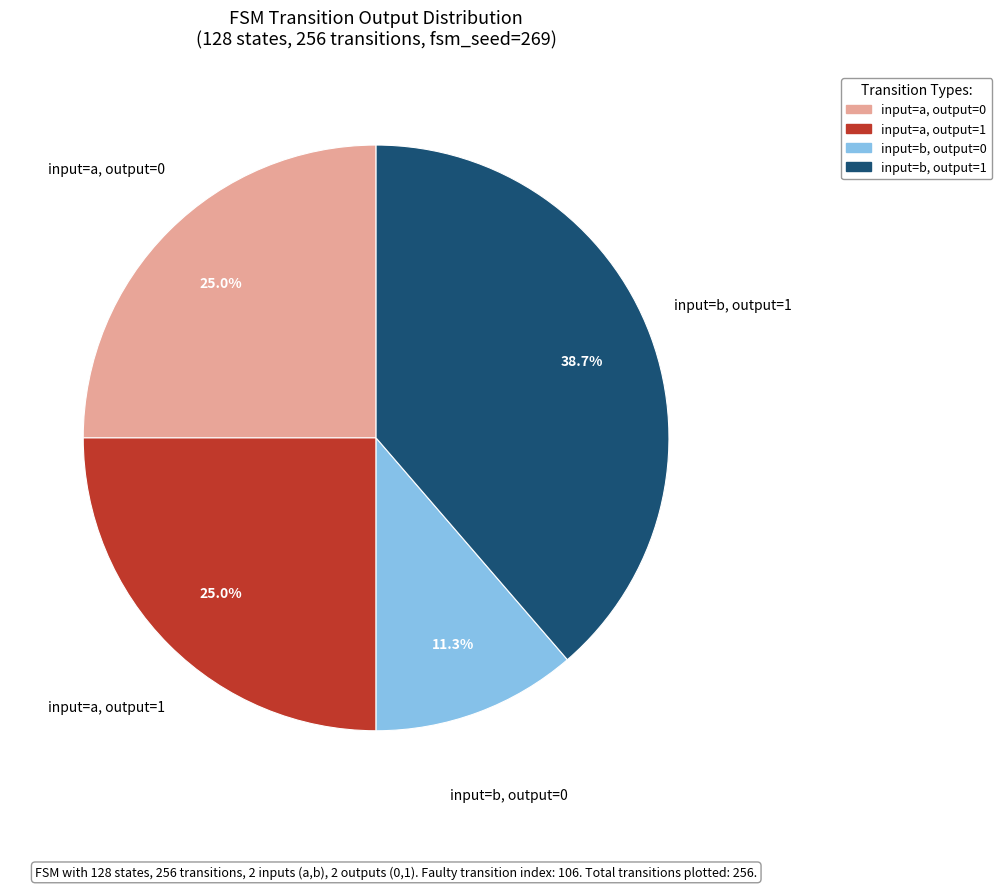

Is there any slice that represents more than half of the pie?

No